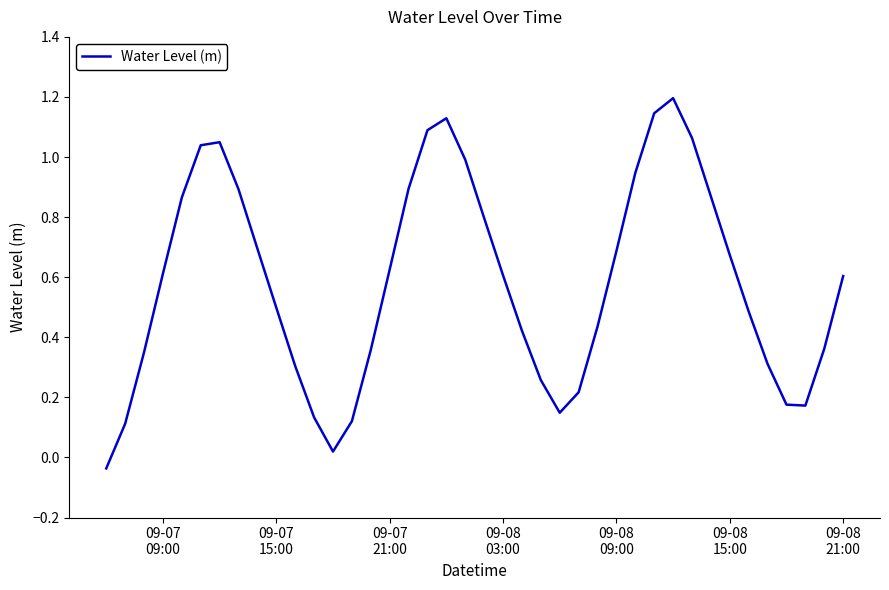

What is the difference between the maximum and minimum values?

1.2